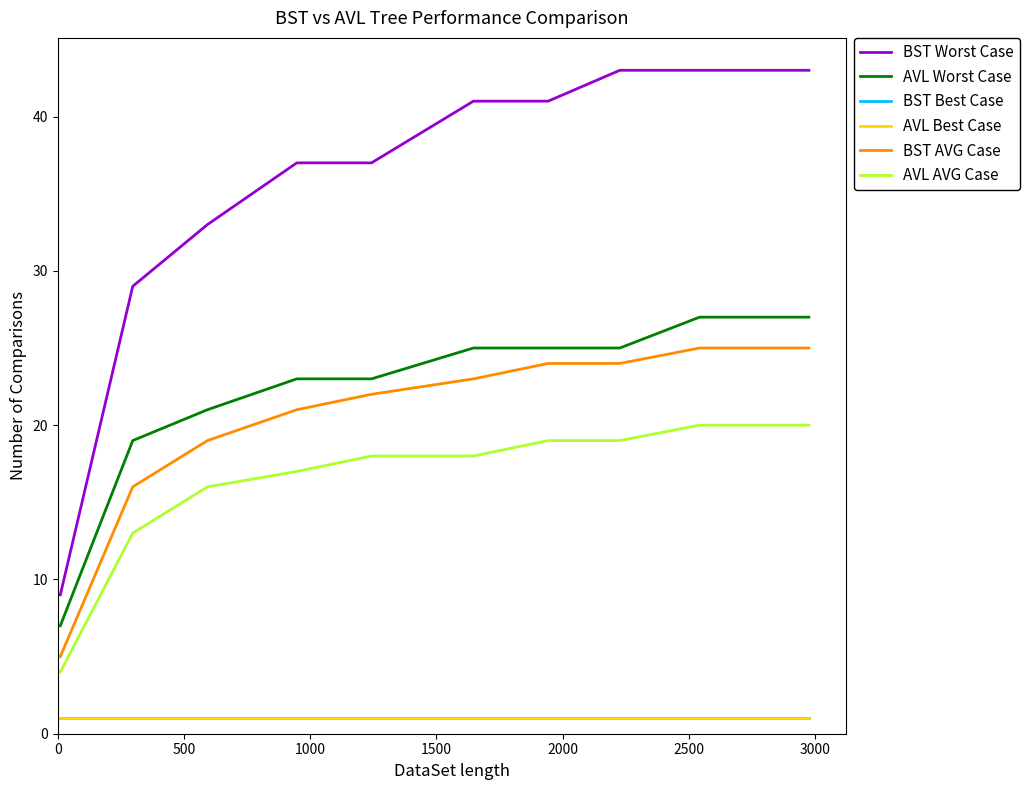

Does the chart display data point markers on the line(s)?

No